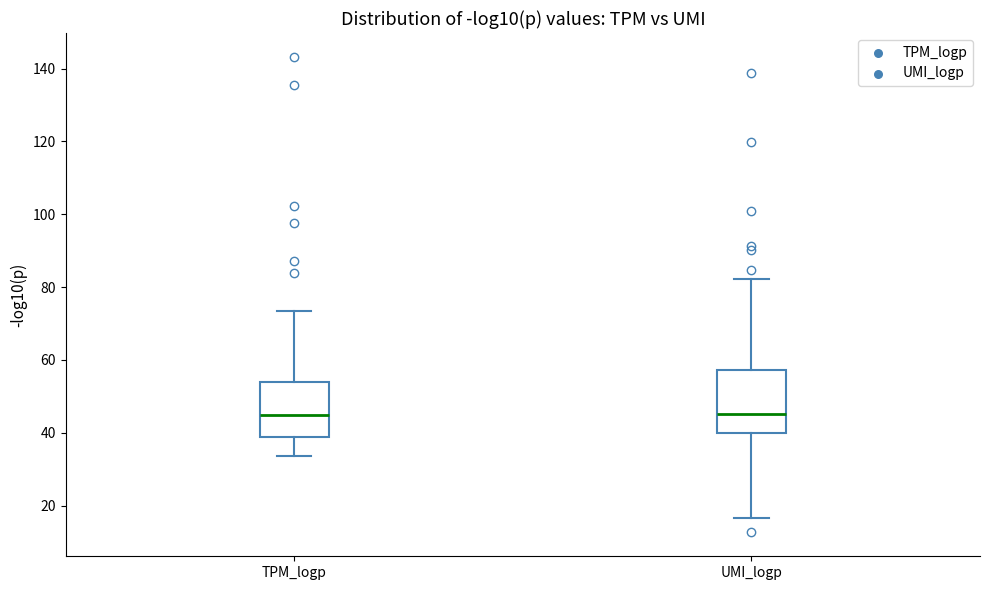

Reading left to right, read every box against the y-axis: the position of its median line, the range the box covers, and the ends of its whiskers. The values are not printed on the chart, so give them approximately, as read against the axis.

TPM_logp: median 44, box 38 to 54, whiskers 34 to 74
UMI_logp: median 46, box 40 to 58, whiskers 16 to 82